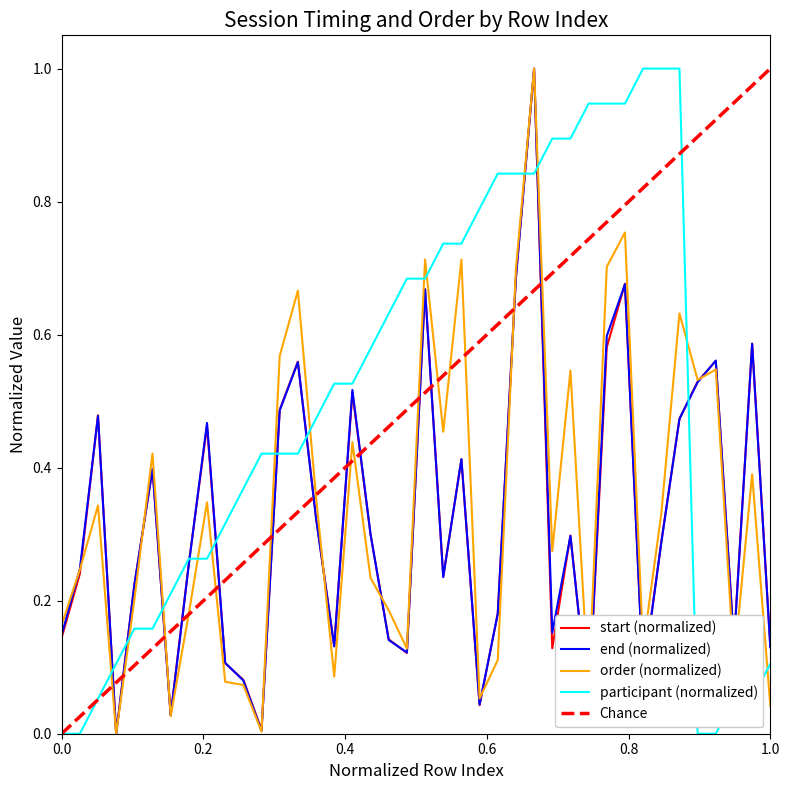

What is the sum of the participant values at 23 and 19?

1.4